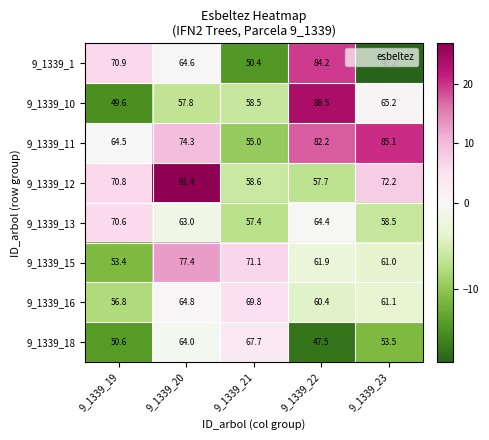

How many data points in 9_1339_10 are above 58?

3